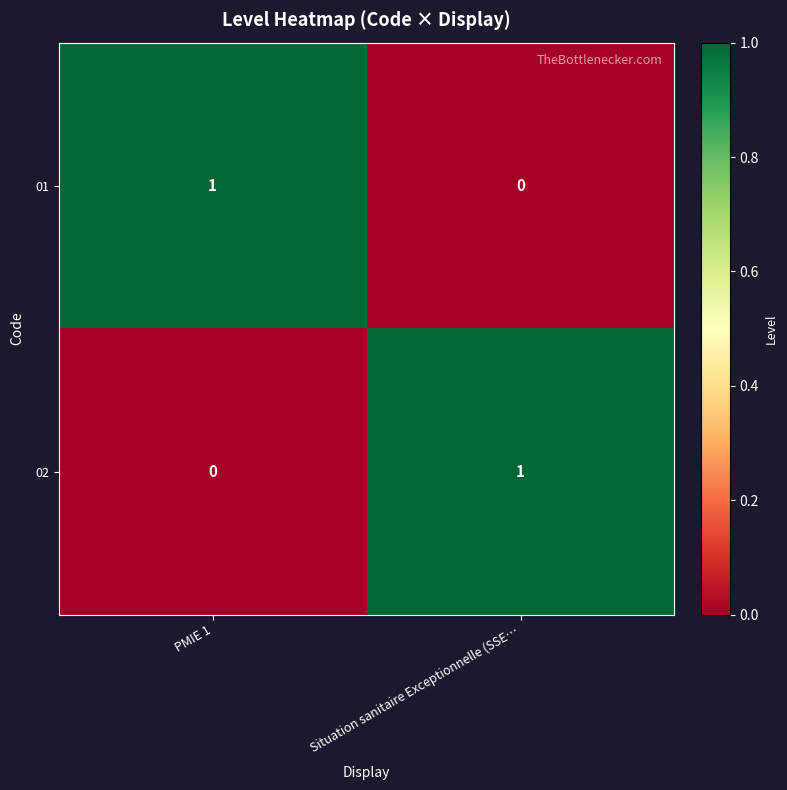

Reading left to right, what are all the values shown in this chart?

01: 1	0
02: 0	1